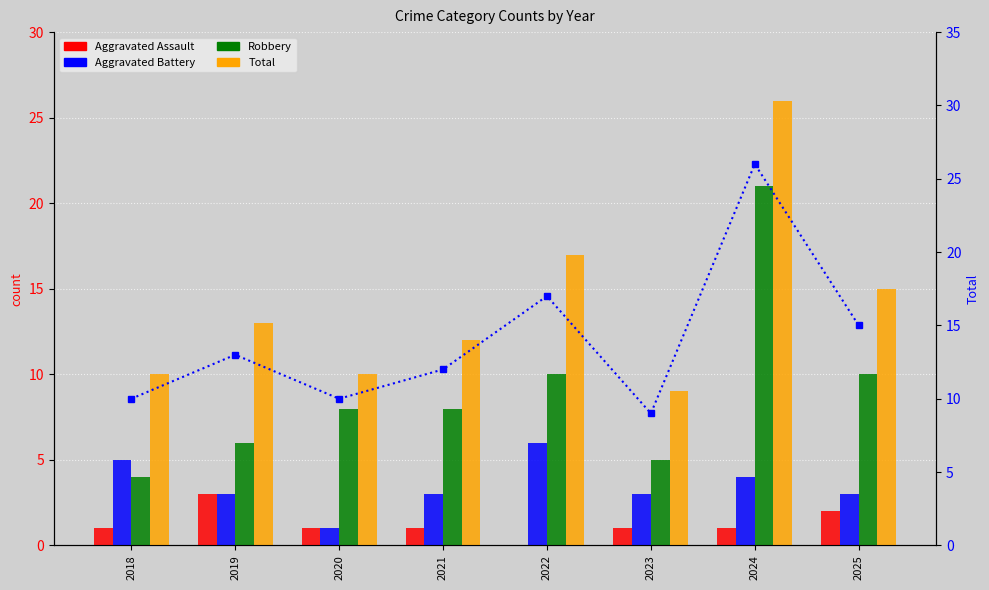

At which category is the sum across all series the highest?

2024